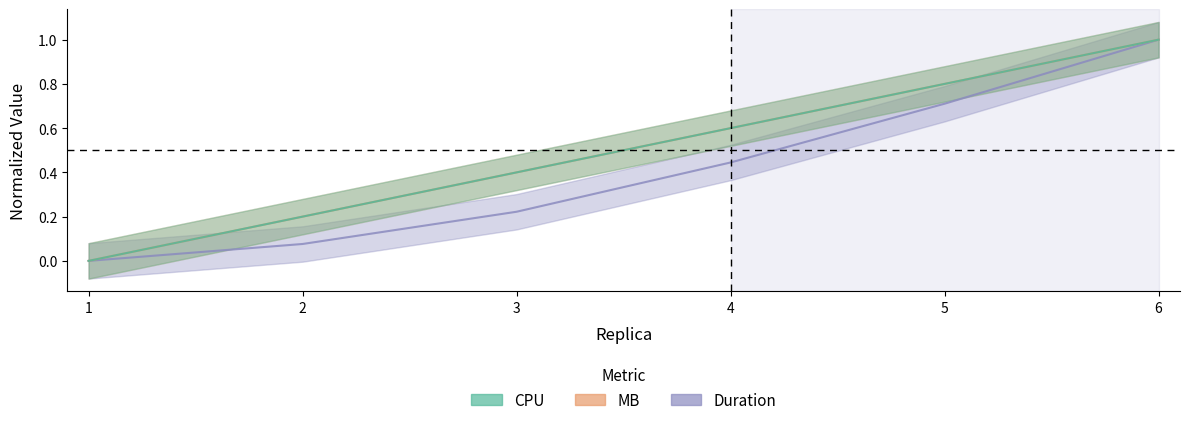

At 1, list the series in order from smallest to largest.

CPU, MB, Duration